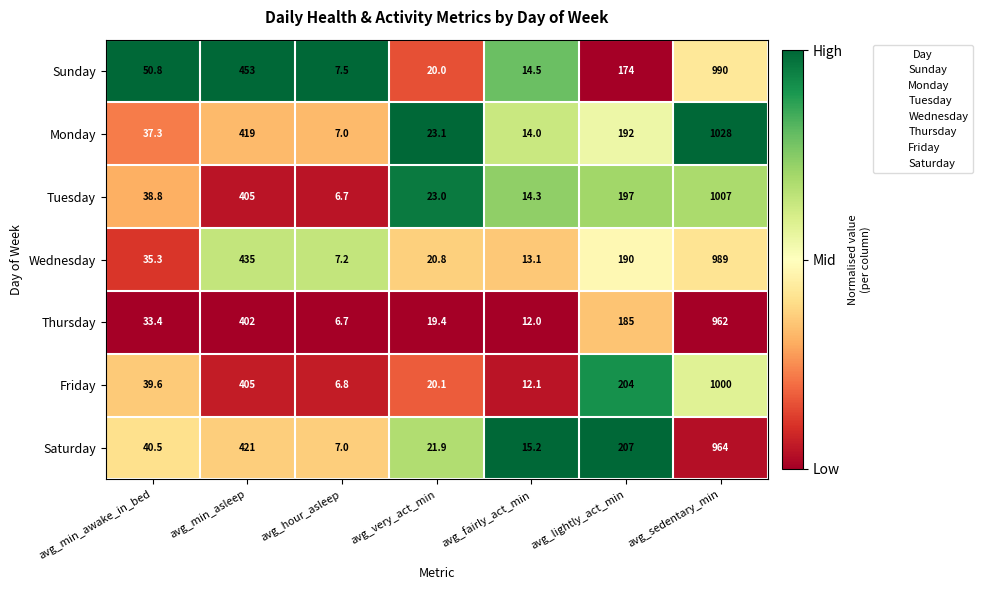

Which series has the widest spread of values?

Monday